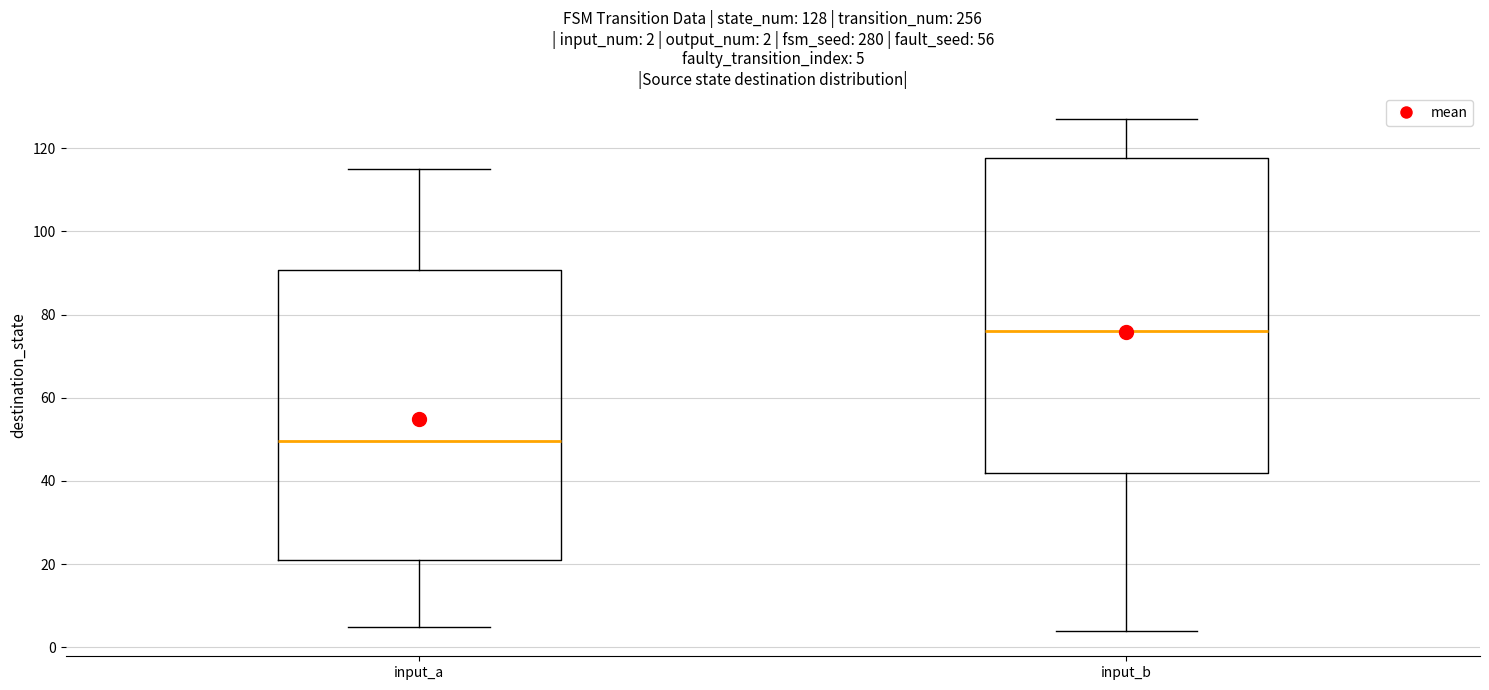

Which box has the highest median line?

input_b